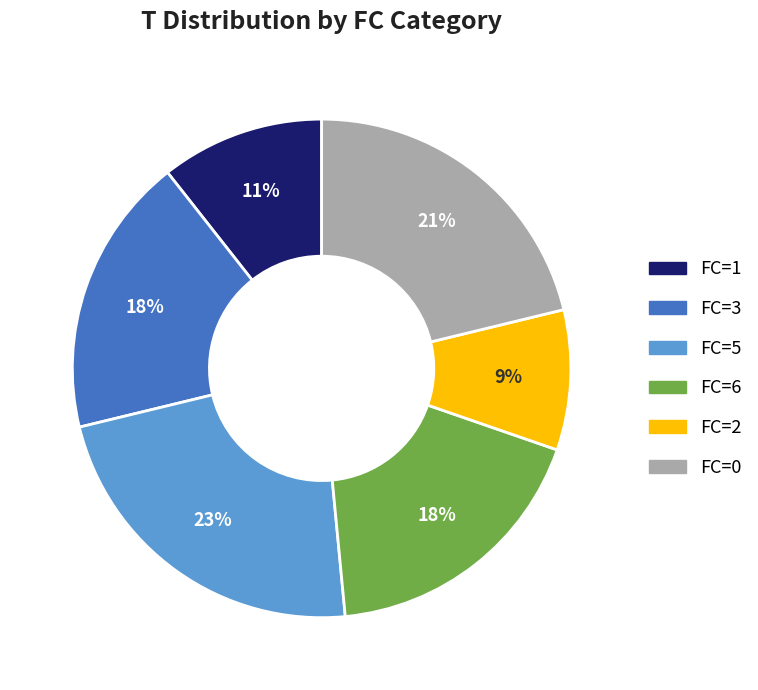

How many segments does this pie chart have?

6